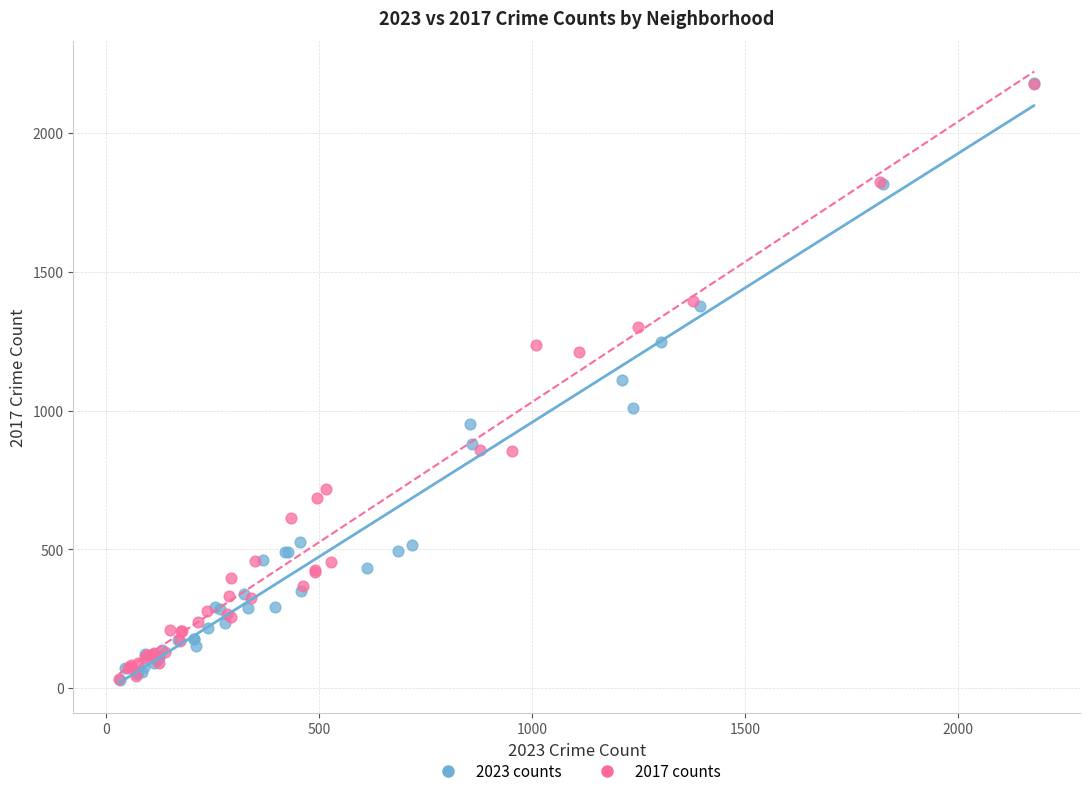

What are all the series names shown in the legend?

2023 counts, 2017 counts